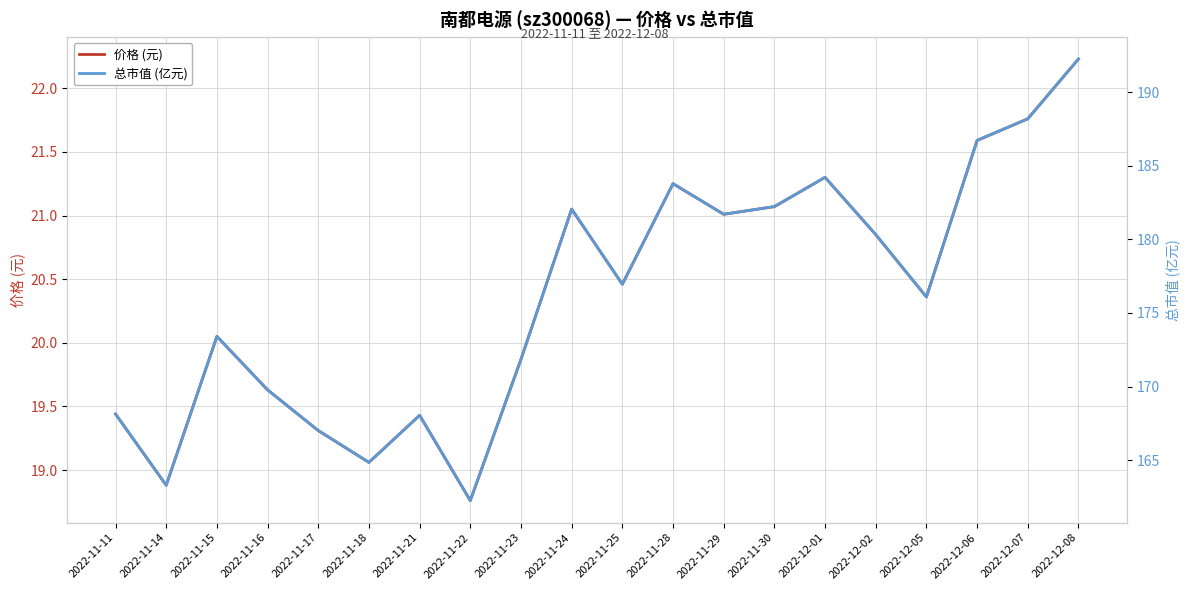

What is the difference between the highest and lowest values at 2022-11-15?

153.4